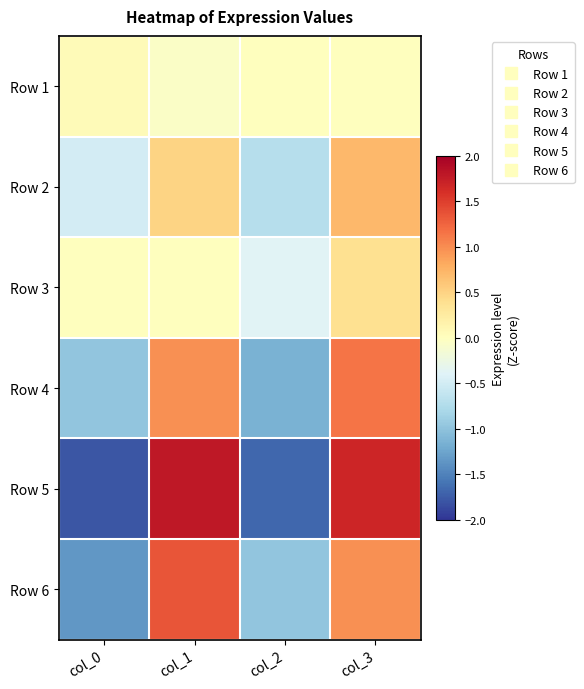

What is the difference between the highest and lowest values at col_1?

1.8